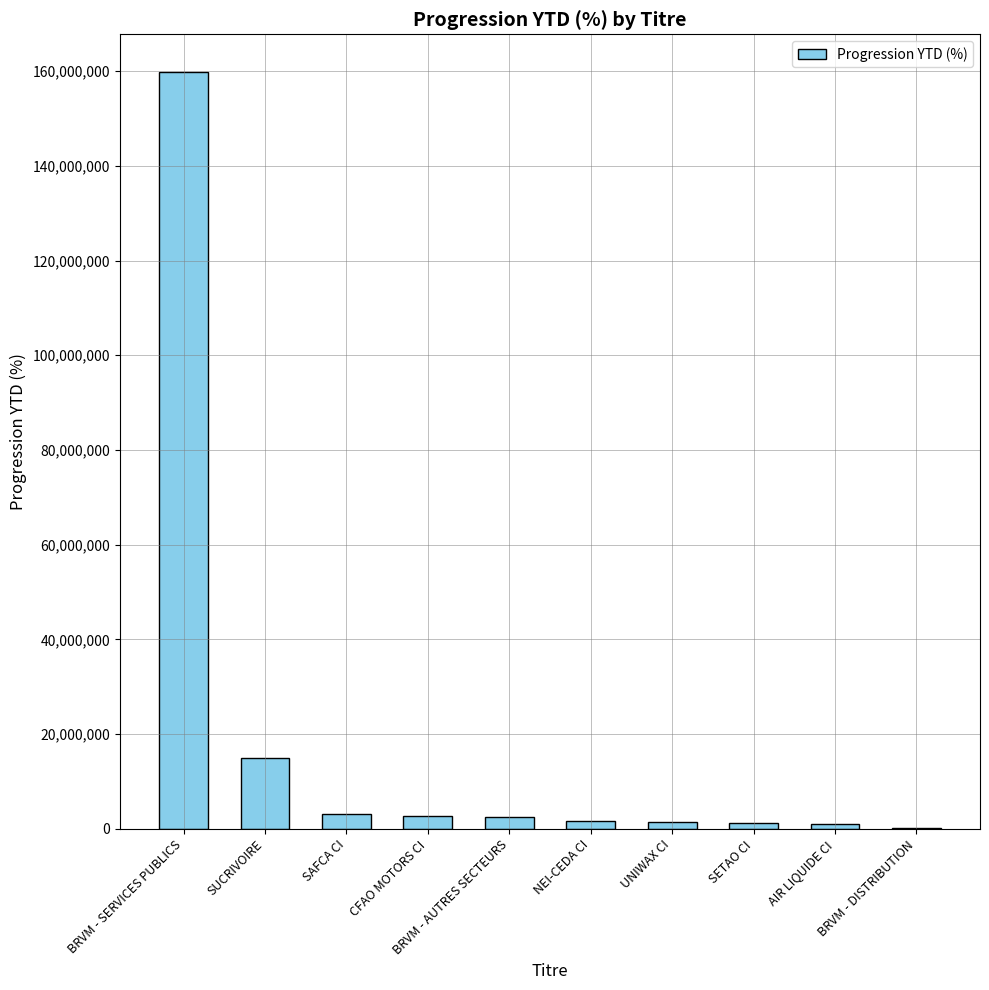

True or false: the data shows 1213232.5 at SETAO CI.

True